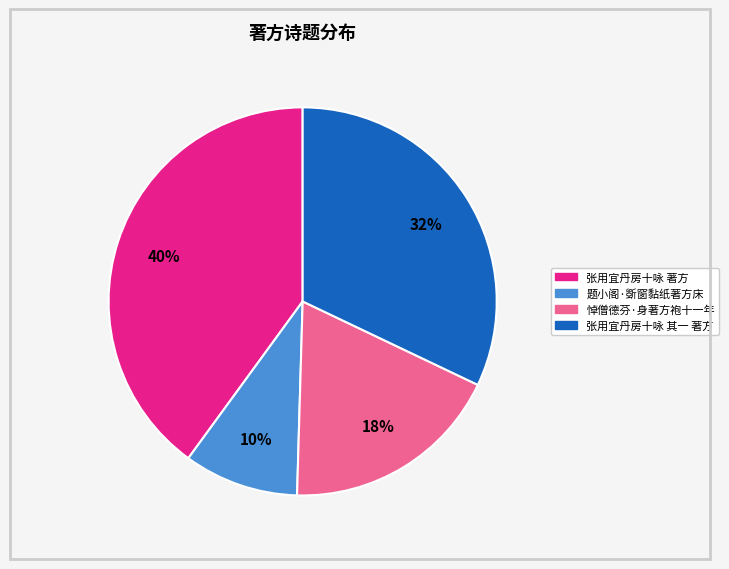

Which has a higher value, 悼僧德芬·身著方袍十一年 or 题小阁·斲窗黏纸著方床?

悼僧德芬·身著方袍十一年